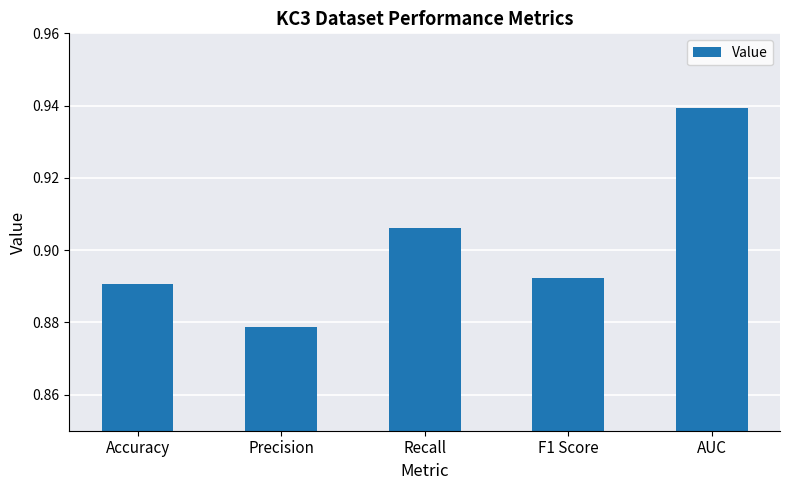

Is it true that the value at Precision is 1.3?

False